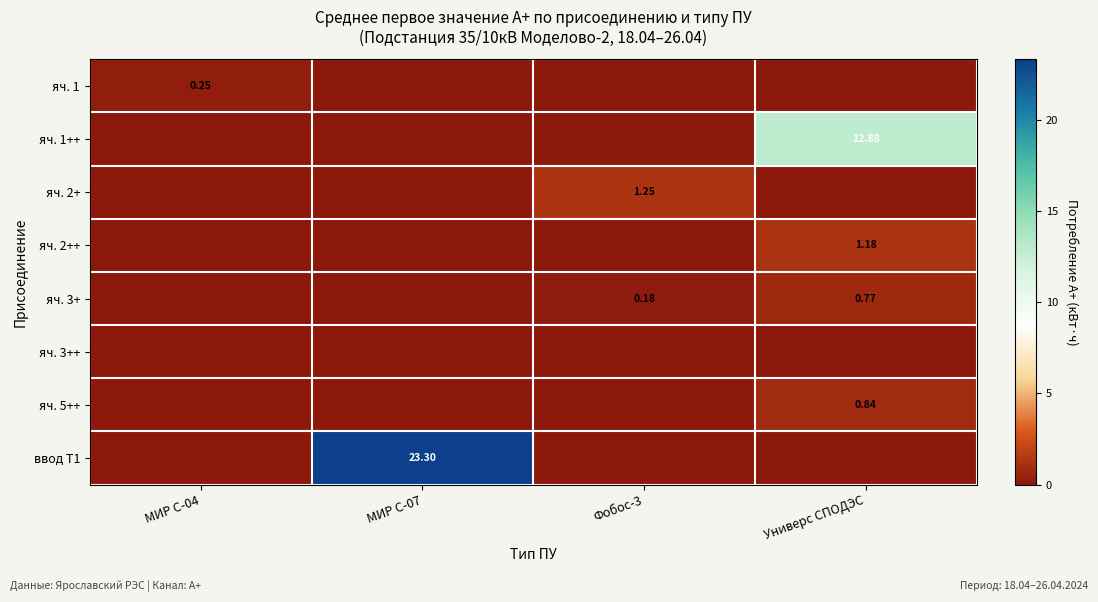

Is it true that ввод Т1 equals 0.0 at Универс СПОДЭС?

True